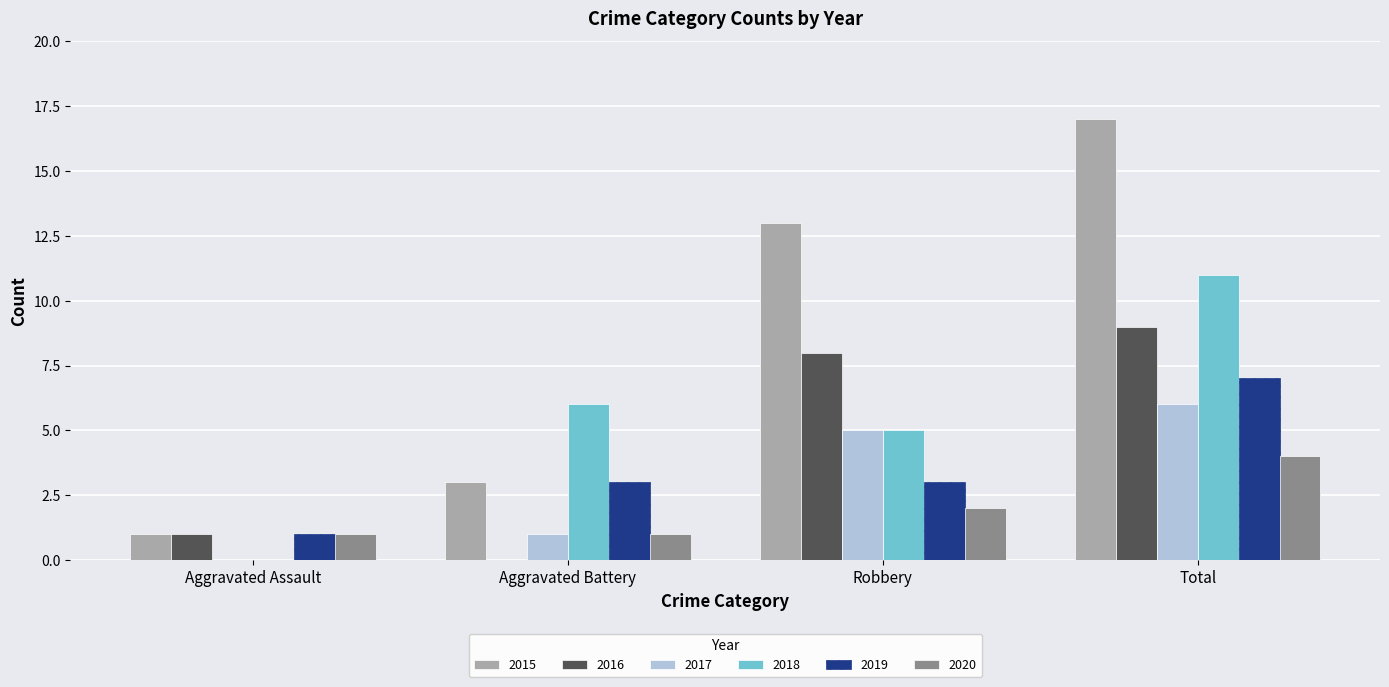

True or false: 2019 has a value of 3 at Aggravated Battery.

True